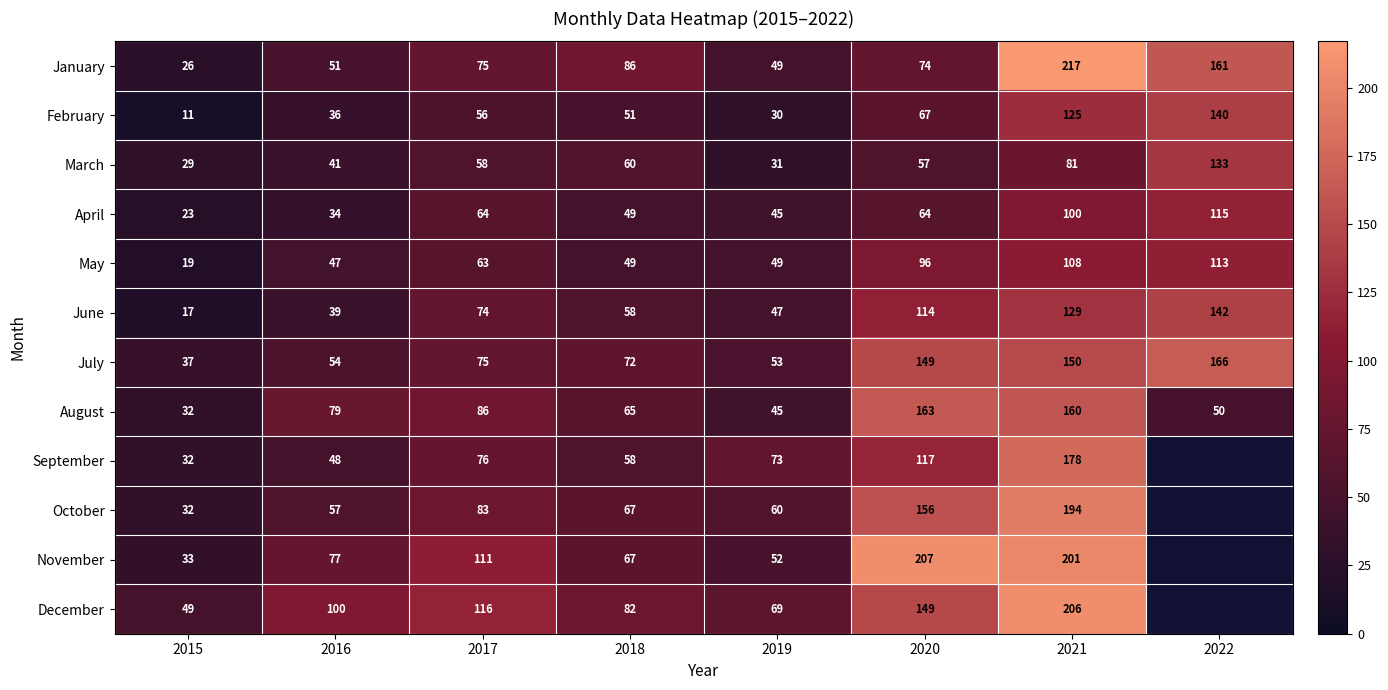

At which label does June reach its peak?

2022